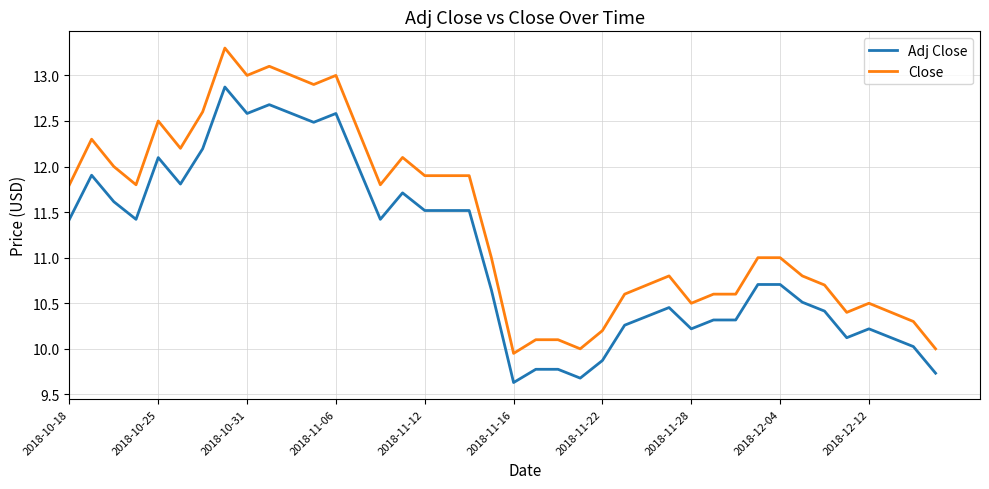

How many lines are shown in the chart?

2